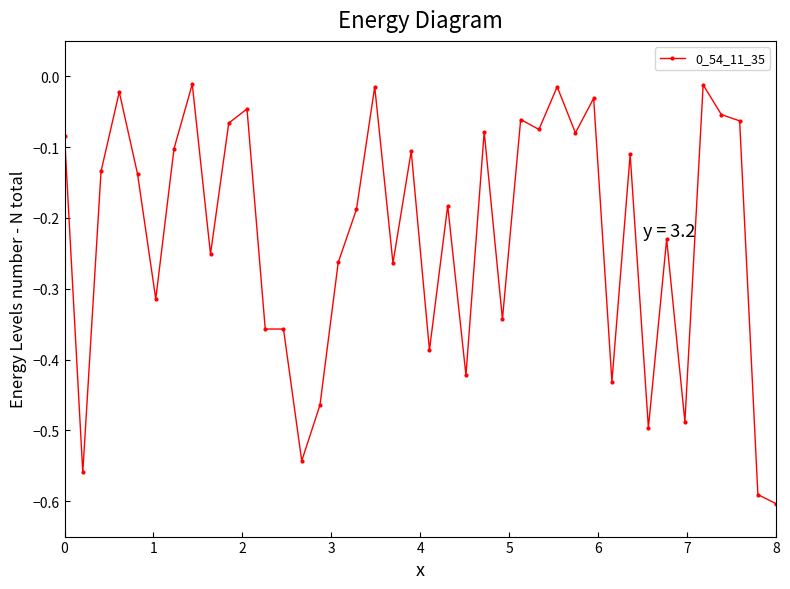

What is the difference between the second highest and second lowest values?

0.6